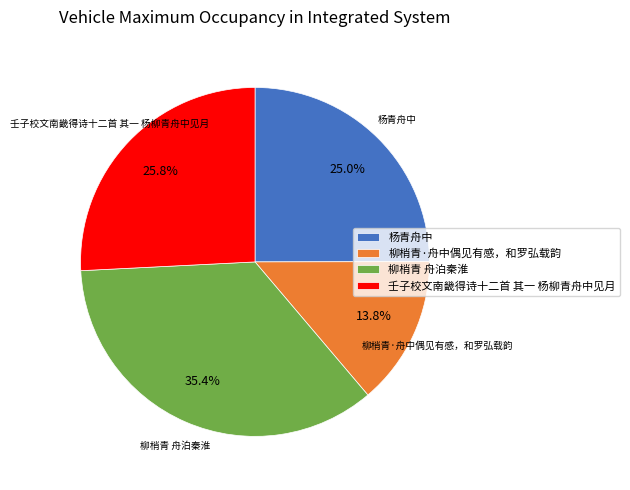

Is it true that 柳梢青 舟泊秦淮 is 35% of the pie?

True